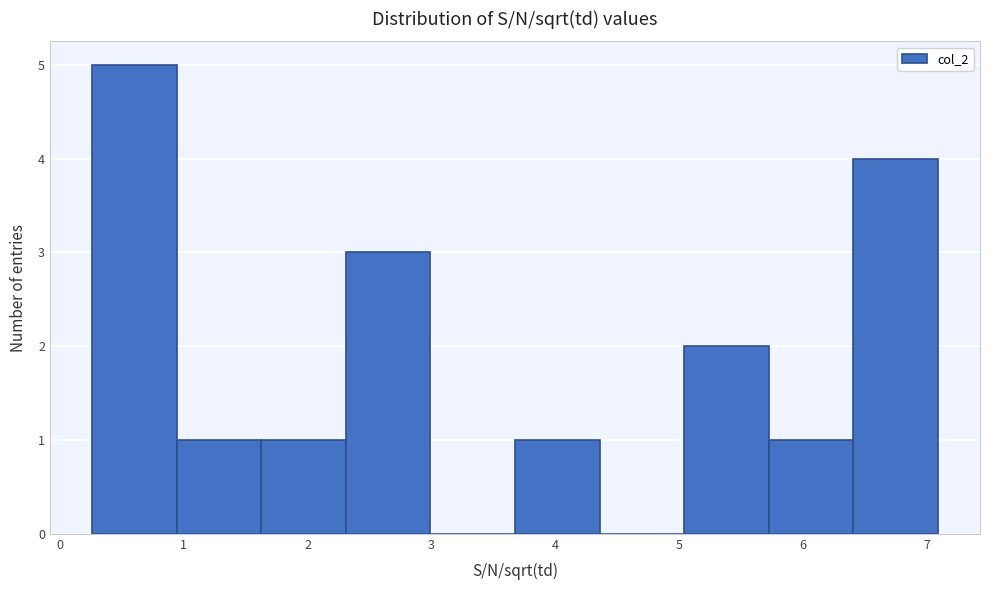

Reading left to right, list every bar in this chart as the range it spans on the x-axis followed by its height. Neither the bar edges nor the heights are printed on the chart, so give them approximately, as read against the axes.

0.3 to 0.9: 5
0.9 to 1.6: 1
1.6 to 2.3: 1
2.3 to 3.0: 3
3.0 to 3.7: 0
3.7 to 4.4: 1
4.4 to 5.0: 0
5.0 to 5.7: 2
5.7 to 6.4: 1
6.4 to 7.1: 4